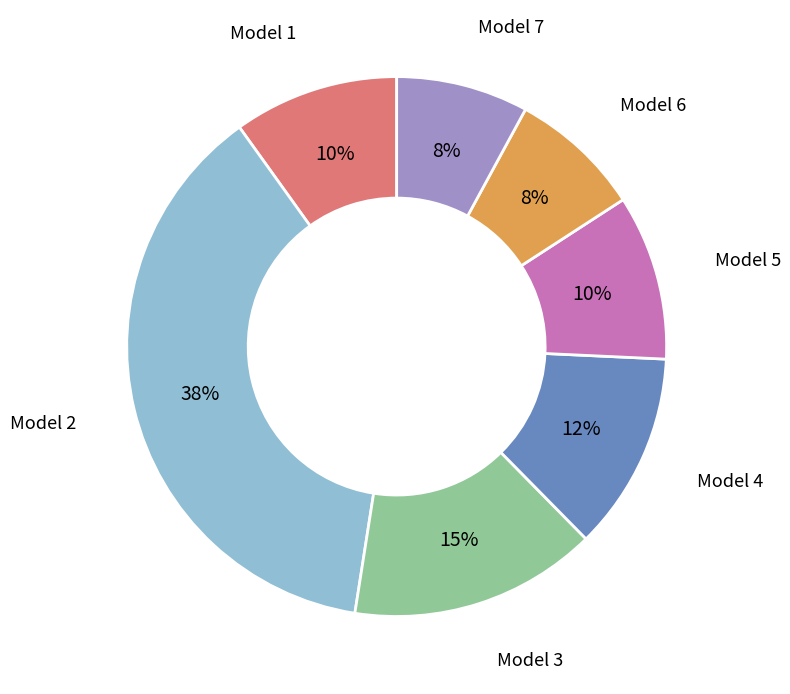

Do Model 2 and Model 3 together represent more than half of the pie?

Yes